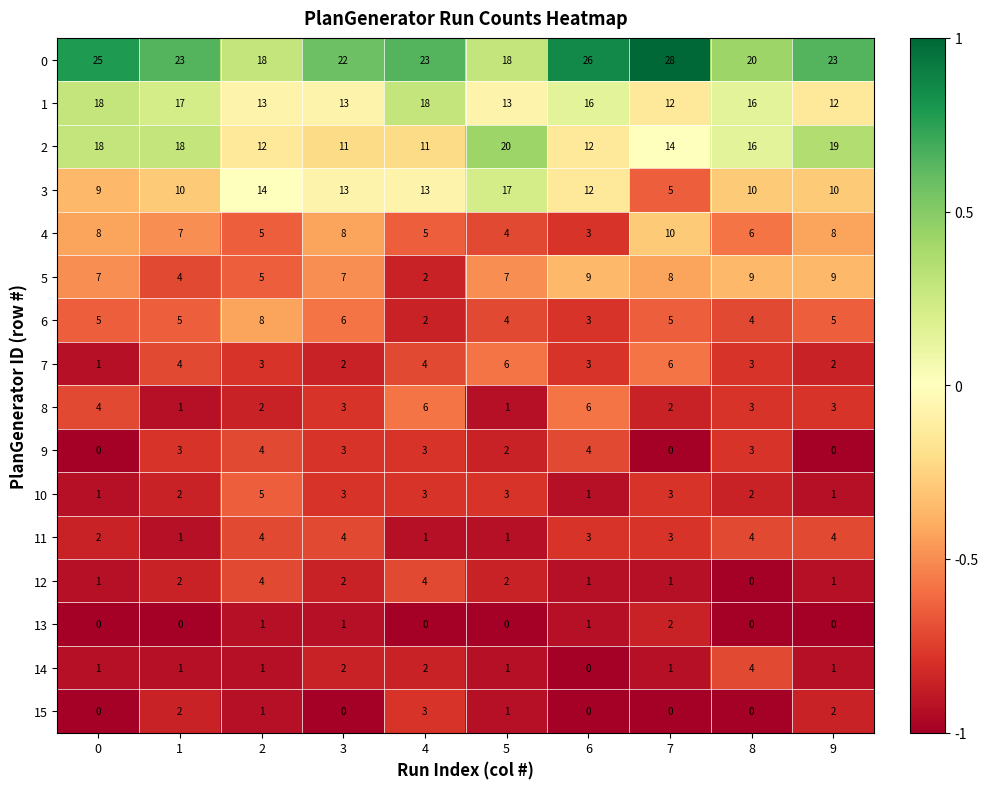

What is the minimum value for 0?

18